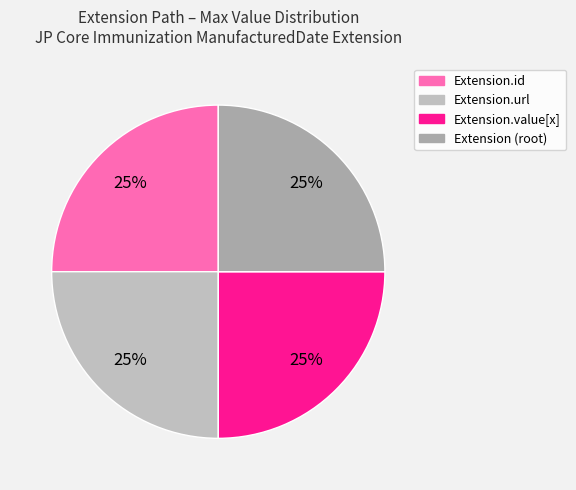

How many slices are in this pie chart?

4